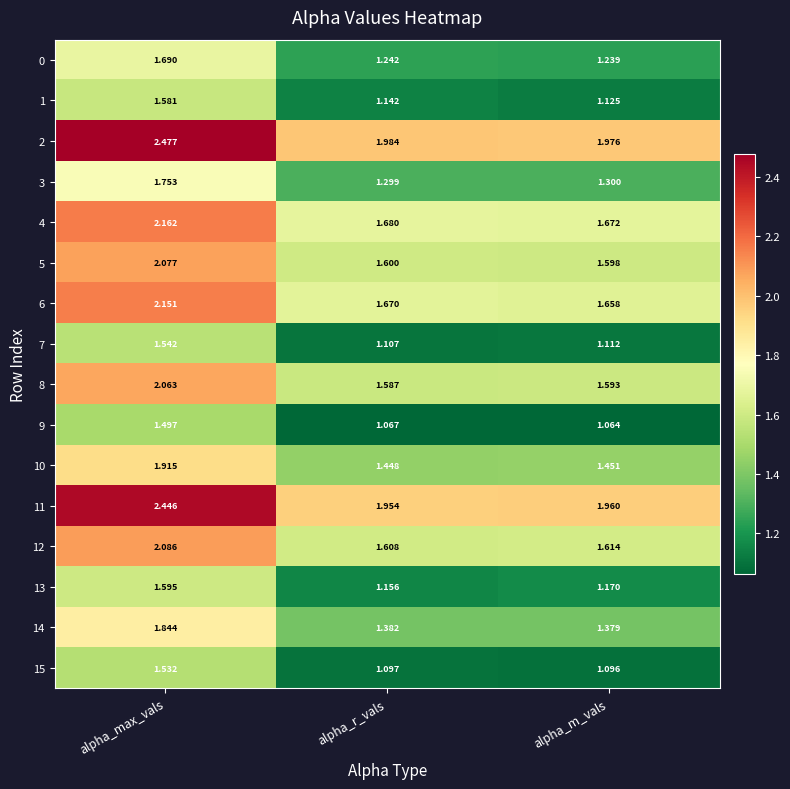

Which category has the highest value in the 6 series?

alpha_max_vals